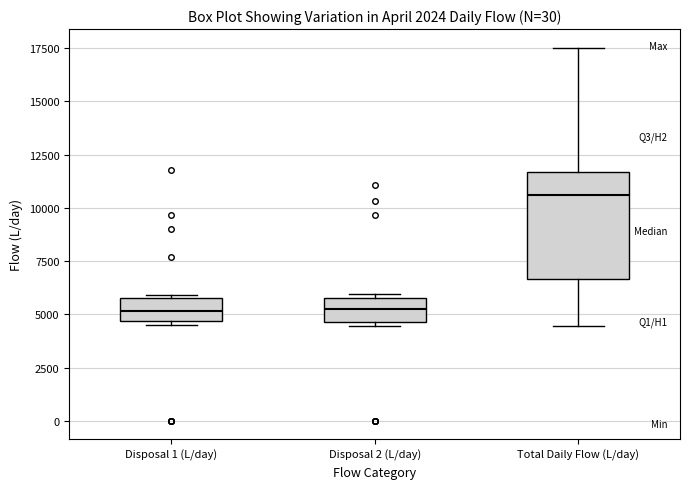

Which box is the tallest, from its lower edge to its upper edge?

Total Daily Flow (L/day)